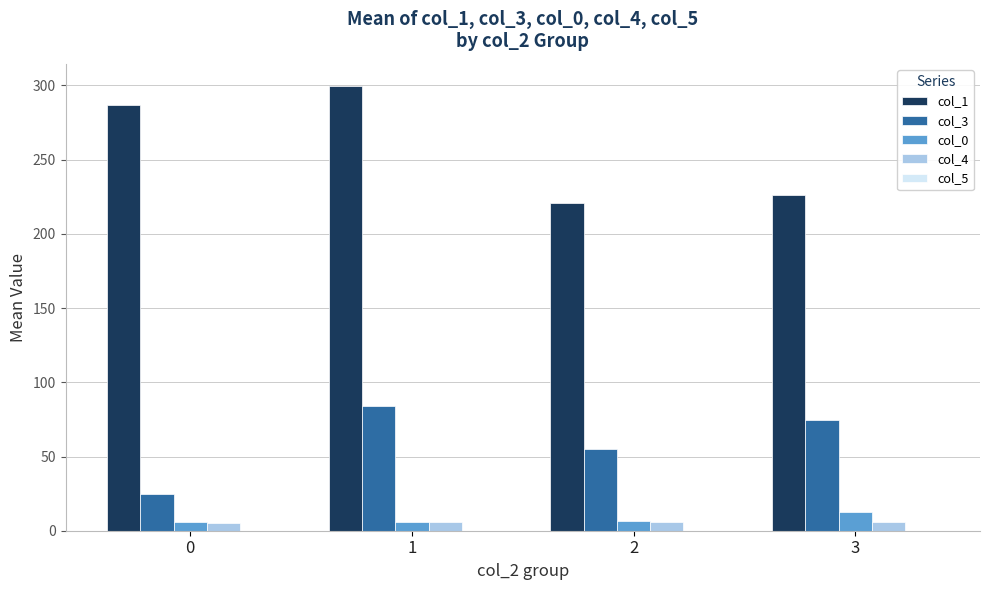

Are the bars horizontal?

No